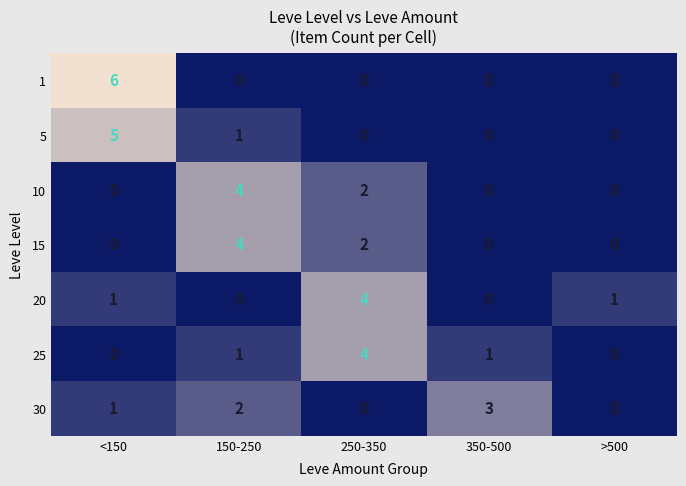

How many positive values does the 10 series have?

2